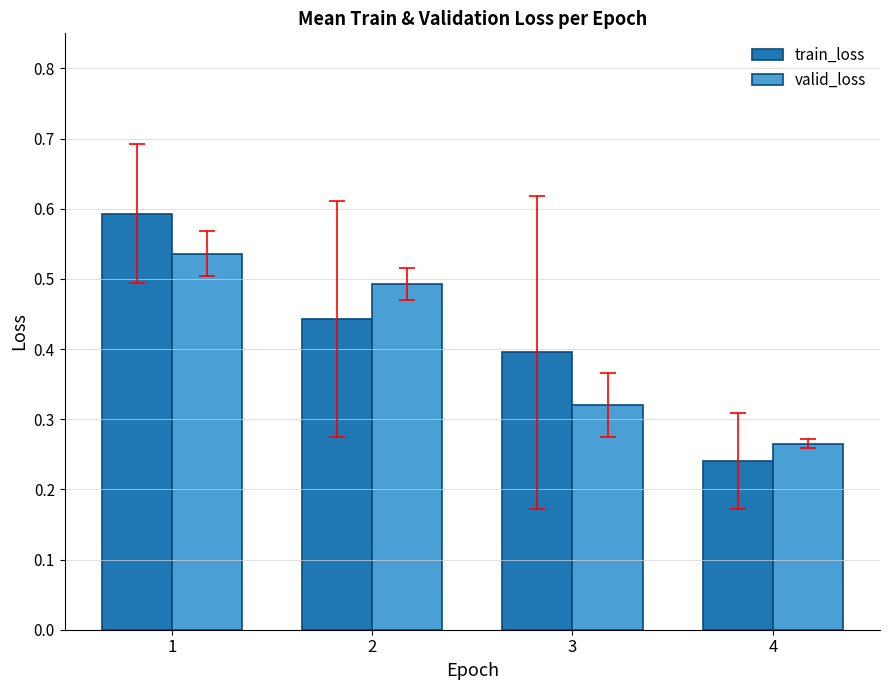

List the series in order of their overall mean, lowest first.

valid_loss, train_loss